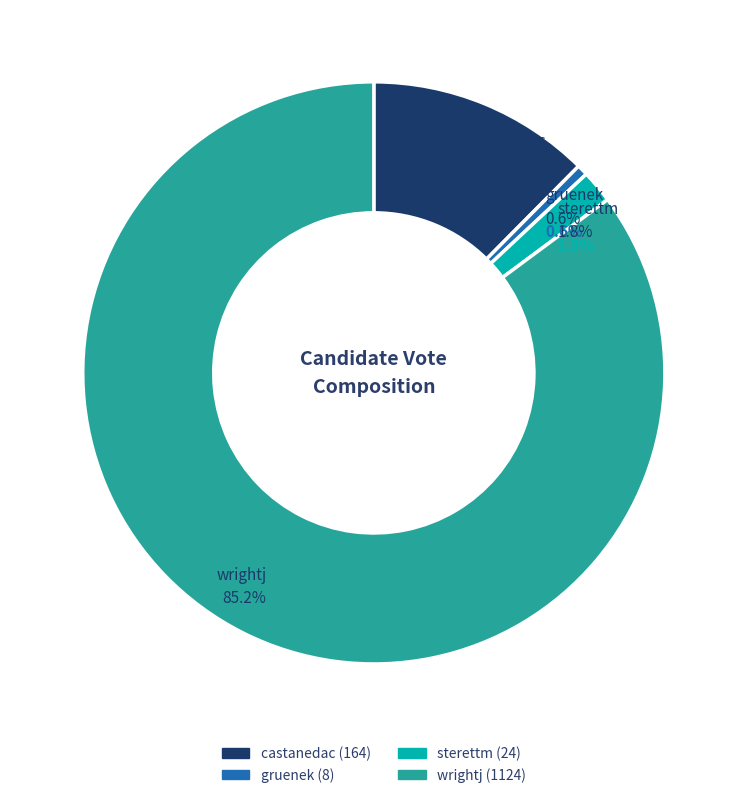

To the nearest percent, what is the difference between the largest and smallest slice percentages?

85%